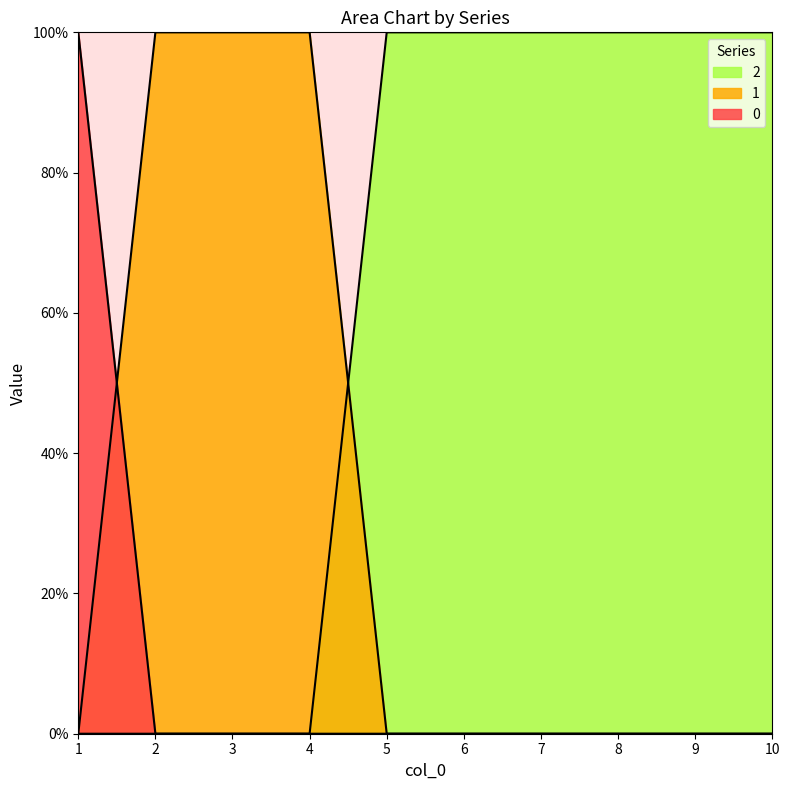

Where do 0 and 1 first cross each other?

1 and 2